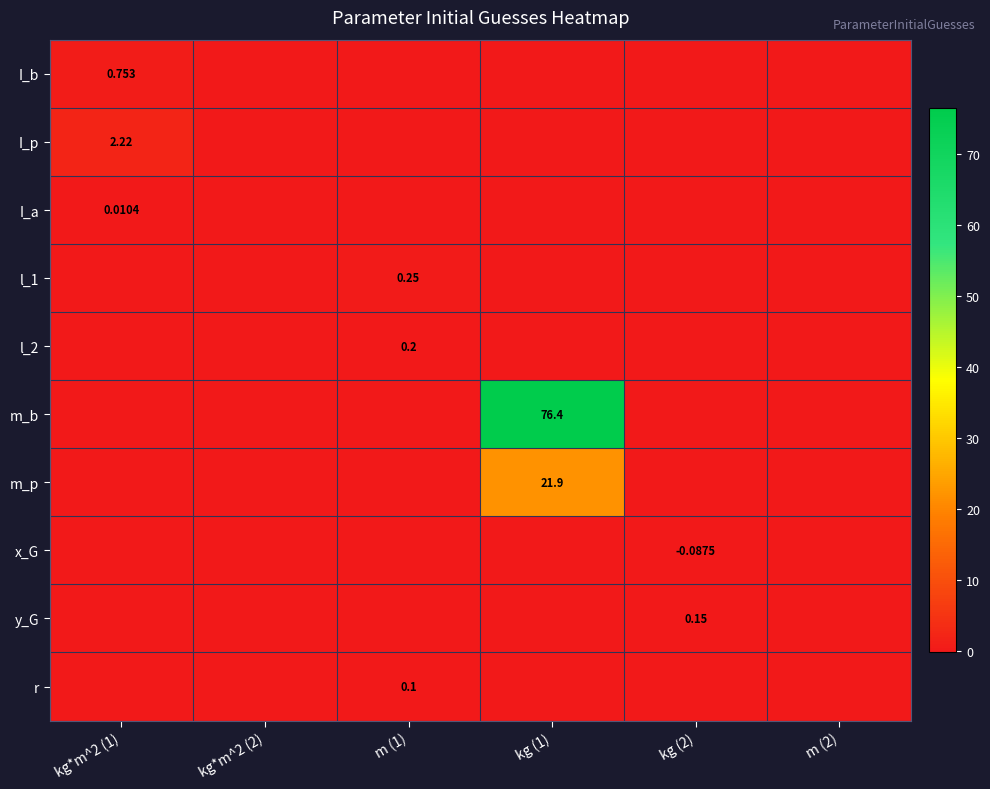

Read the I_p value at kg*m^2 (1).

2.2